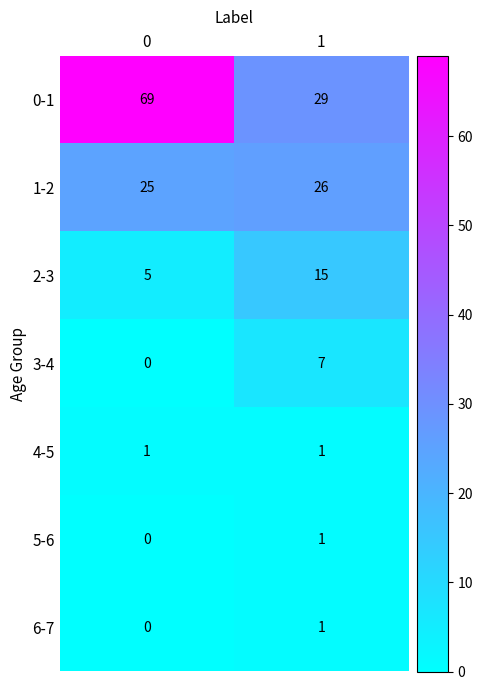

Which series has the largest range (max minus min)?

0-1